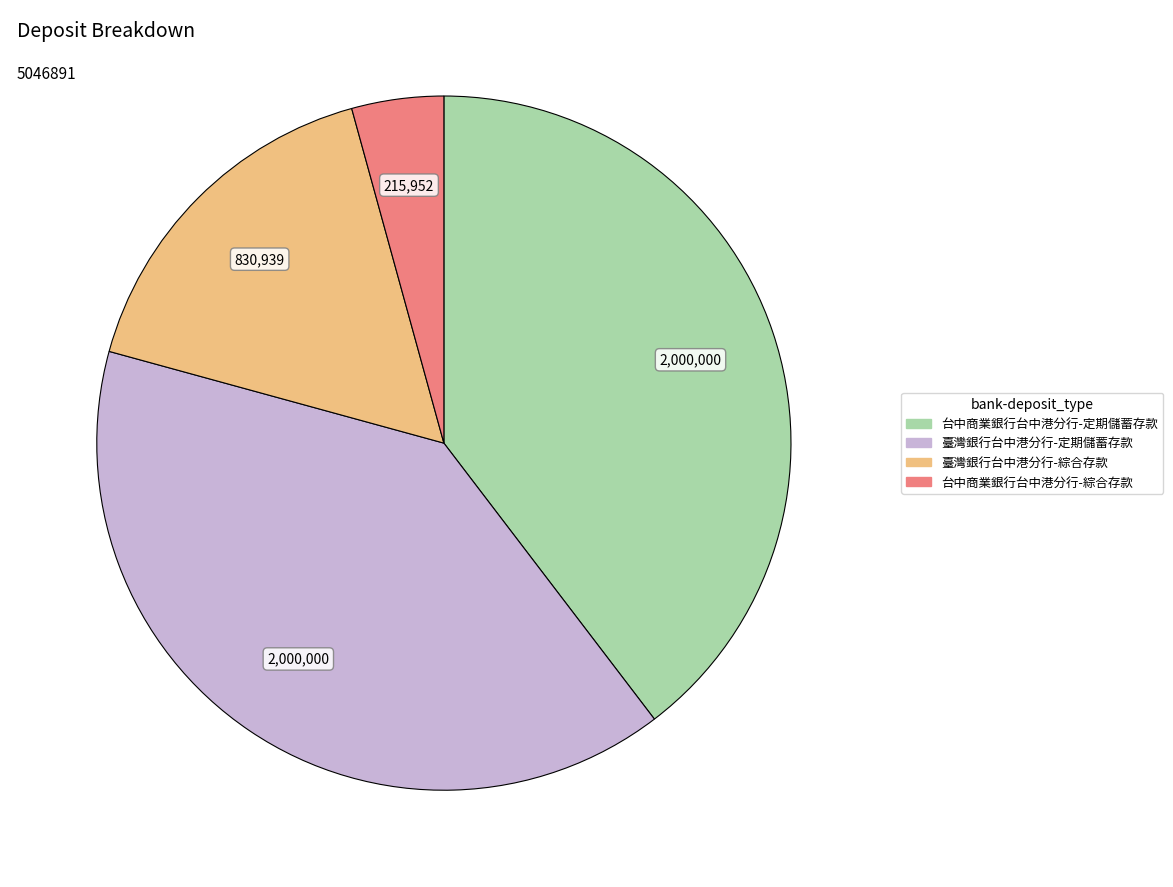

Does 台中商業銀行台中港分行-定期儲蓄存款 account for over 50% of the chart?

No